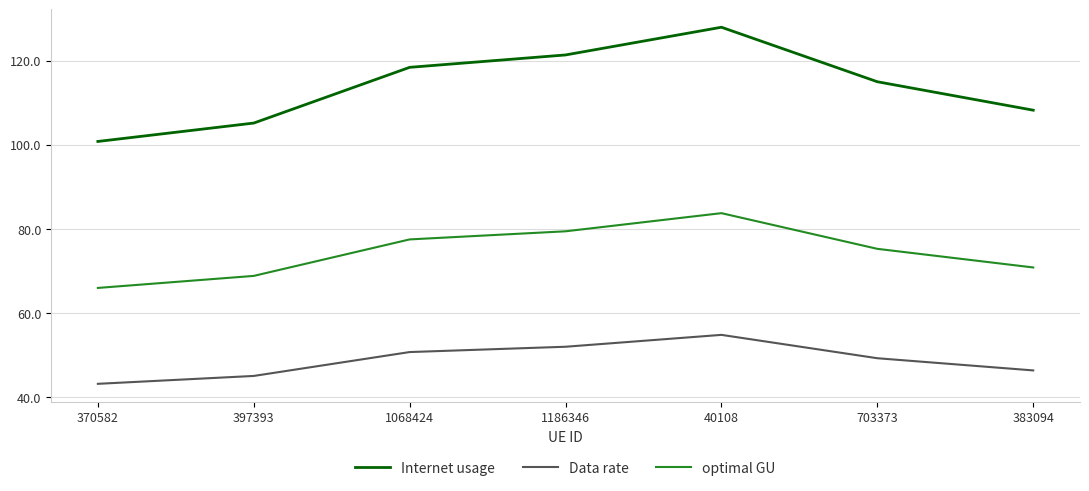

How many distinct data groups are displayed?

3